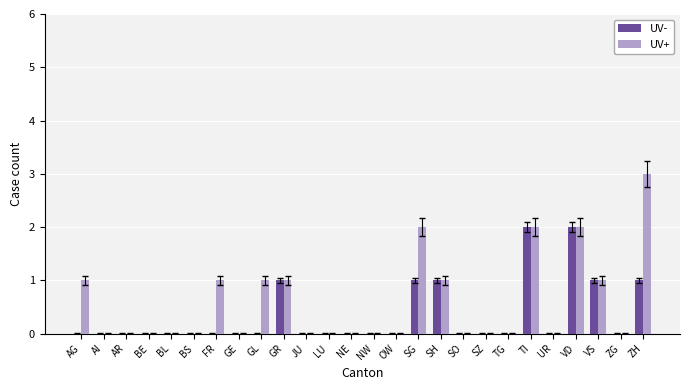

The UV- series shows 1 at ZH. True or false?

True